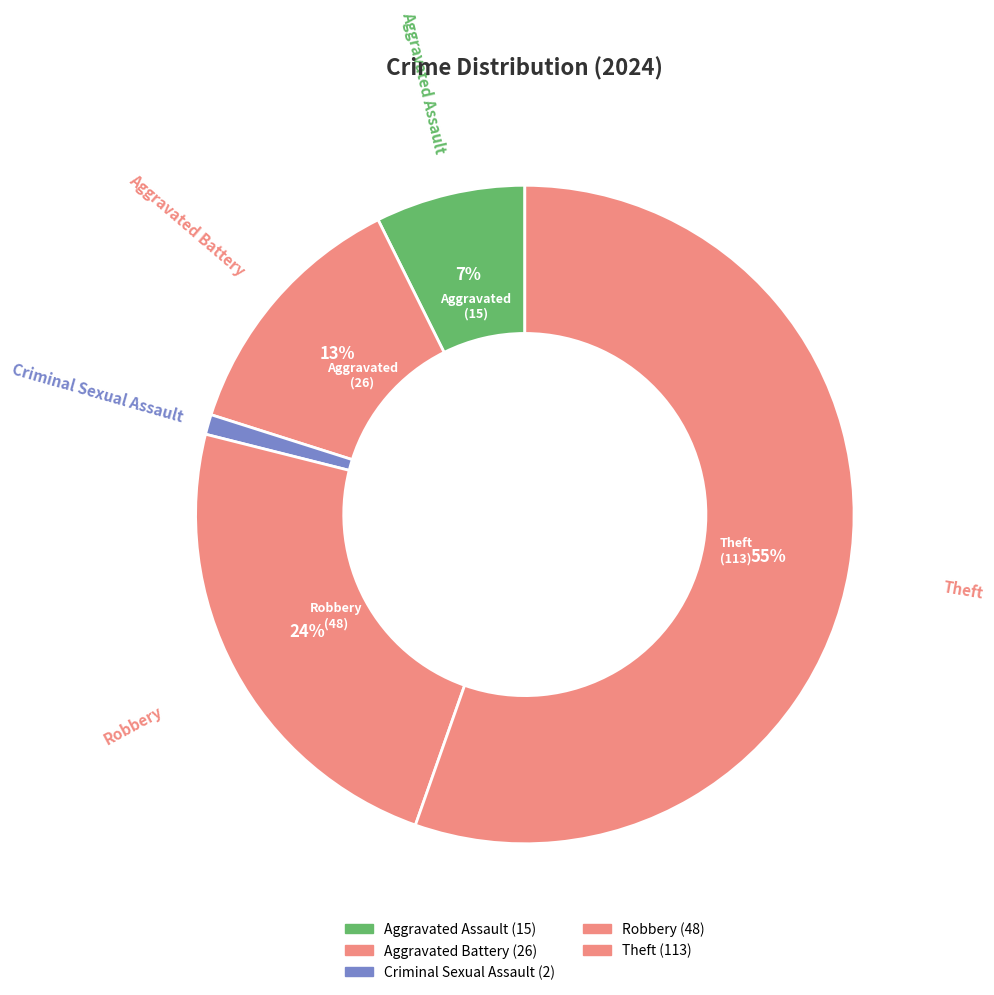

What is the change in value from Criminal Sexual Assault to Theft?

+111